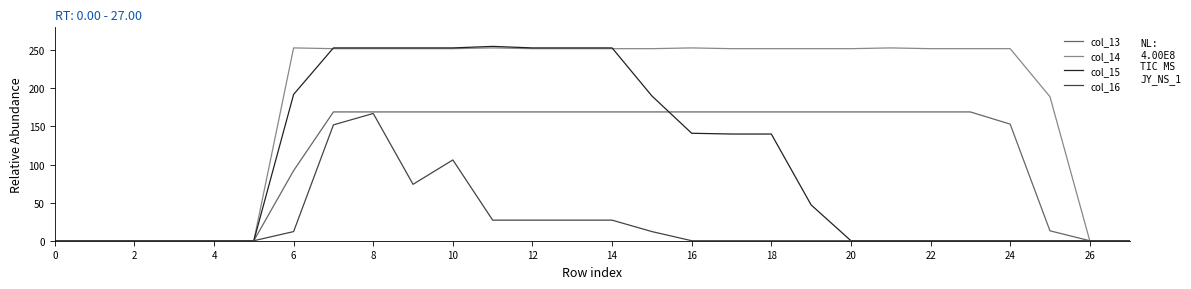

Which series has the largest total across all categories?

col_14